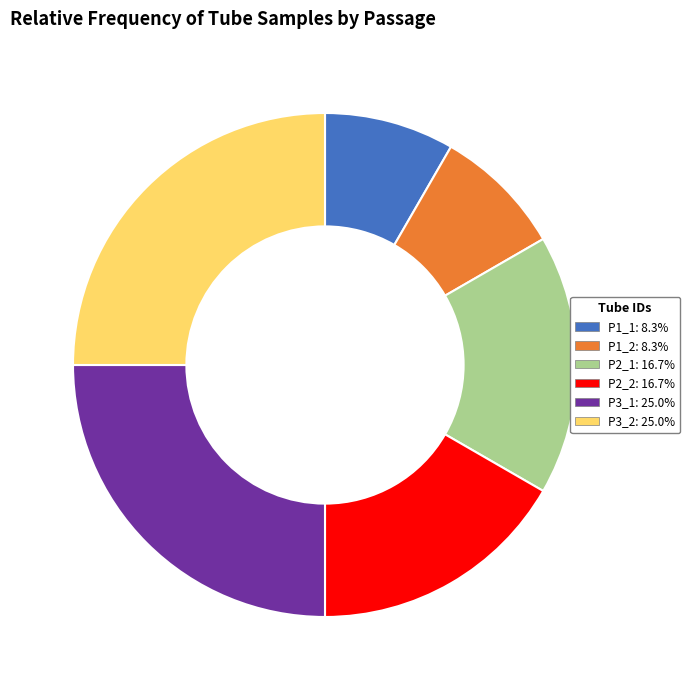

Does any single category account for the majority?

No